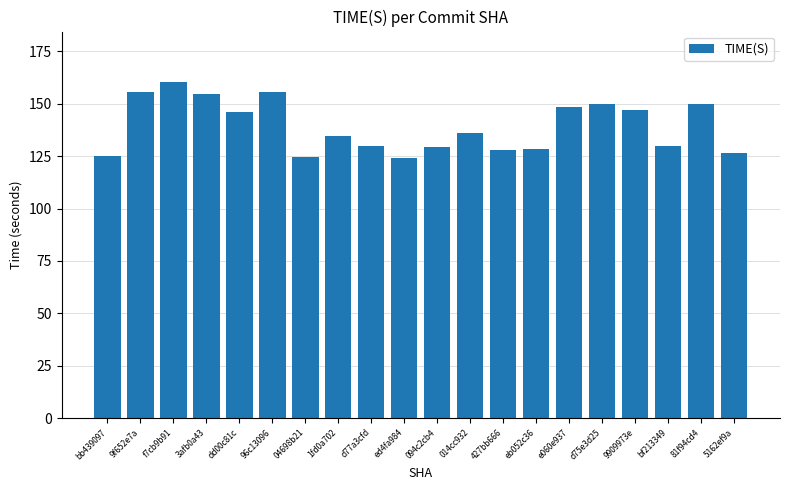

Is it true that the value at 3afb0a43 is 154.7?

True